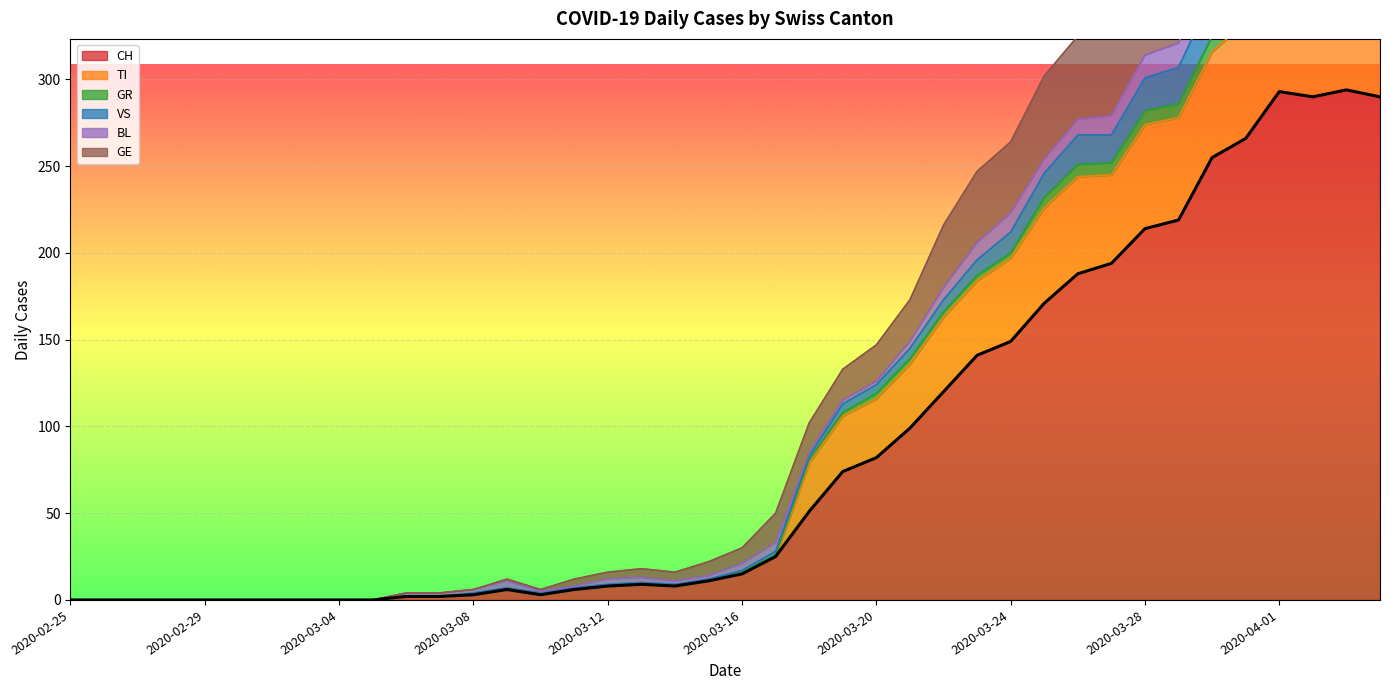

How many interior local peaks does the GR series have?

4